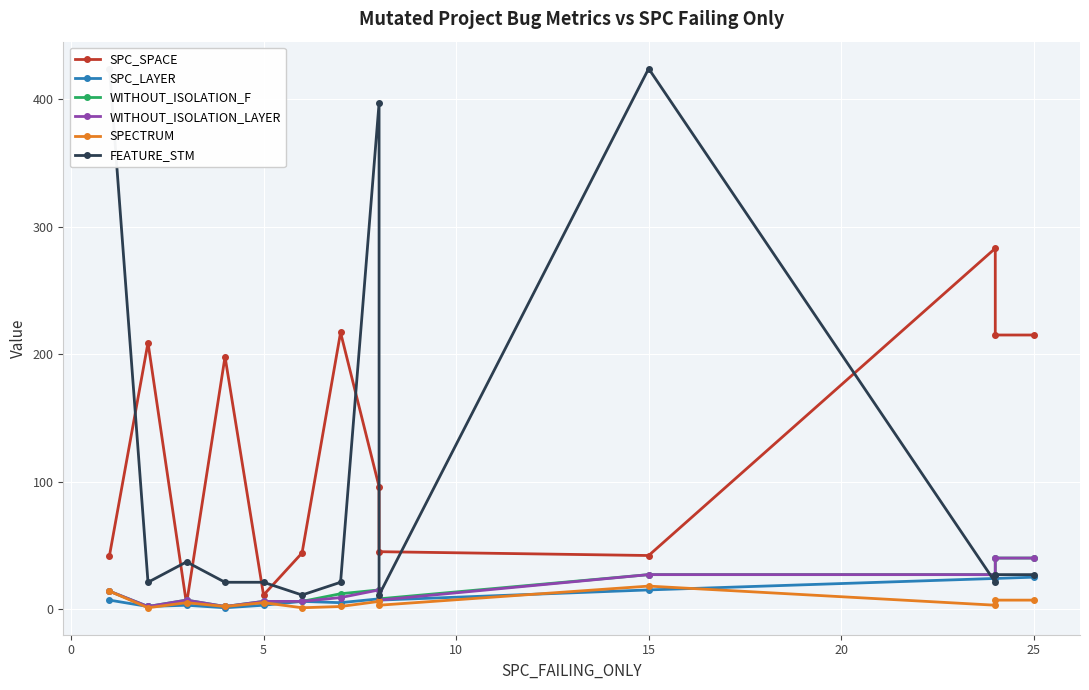

How many interior local valleys does the FEATURE_STM series have?

4